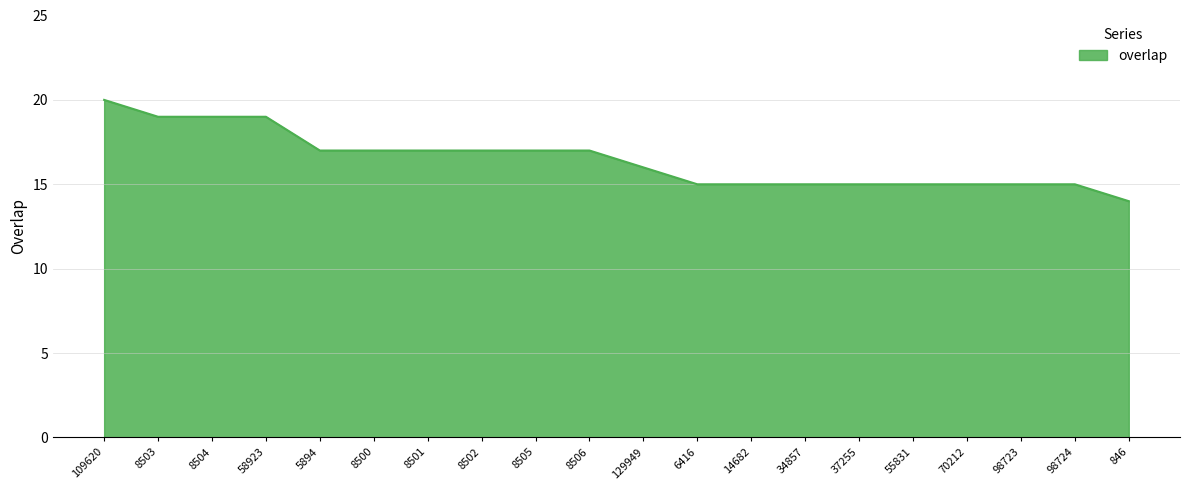

Between 109620 and 58923, which is larger?

109620